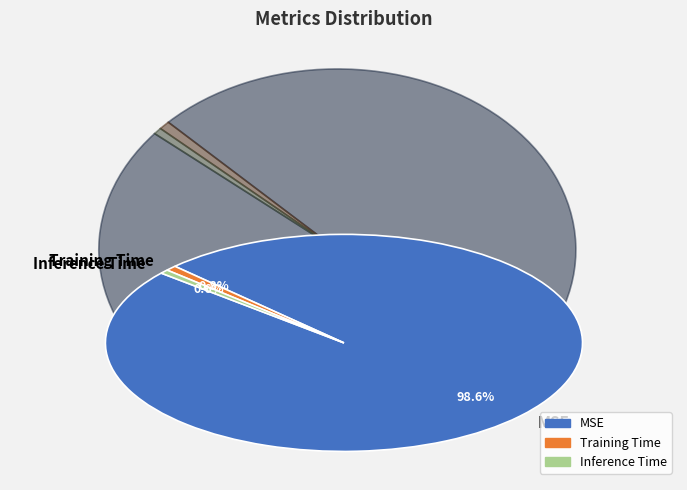

Is Inference Time the majority of the pie?

No